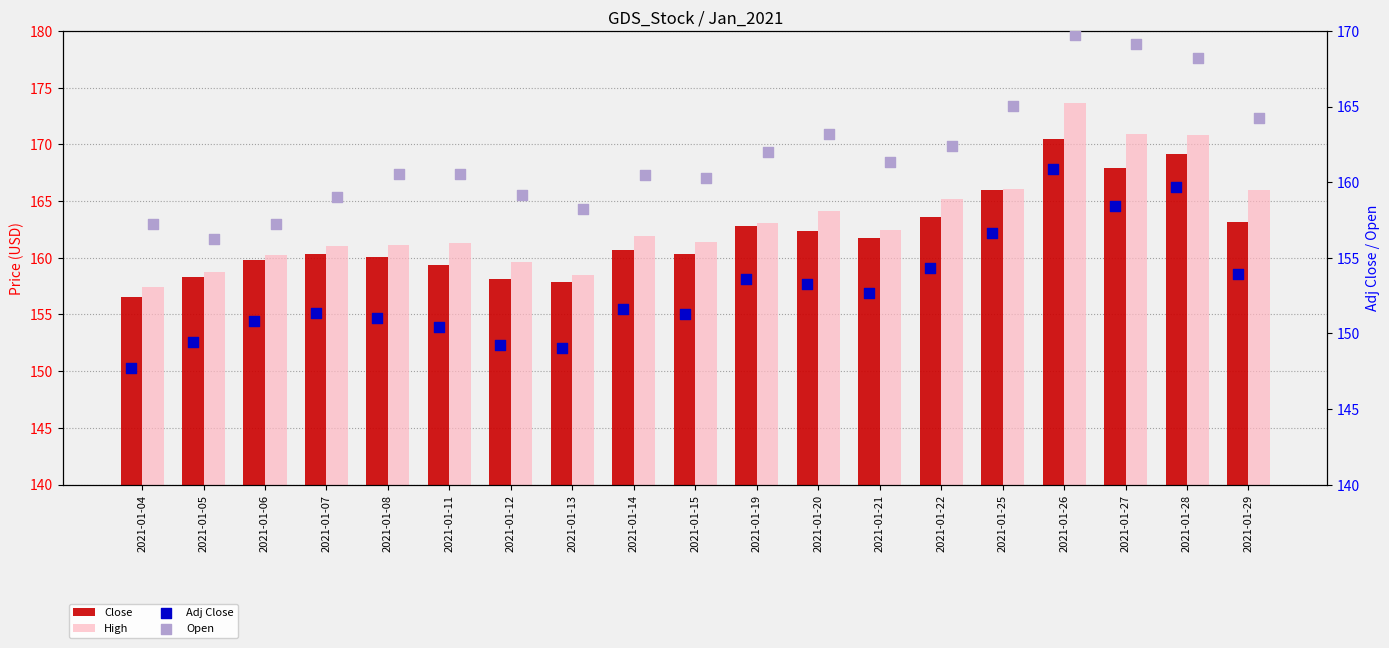

At which category is the sum across all series the highest?

2021-01-26